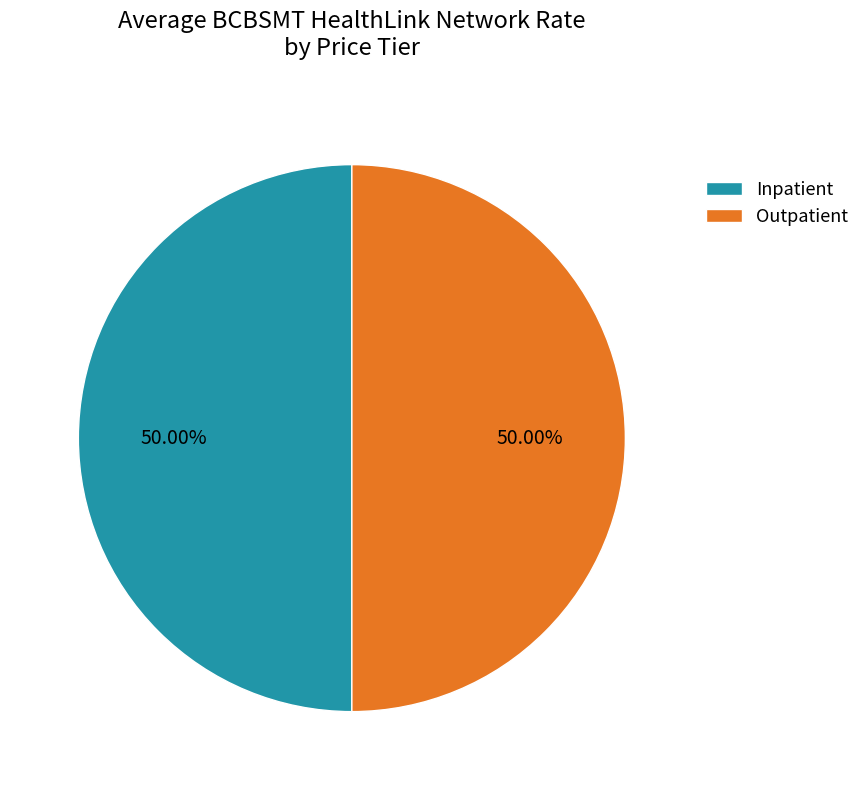

Approximately how many times larger is the value at Inpatient compared to Outpatient?

1.0